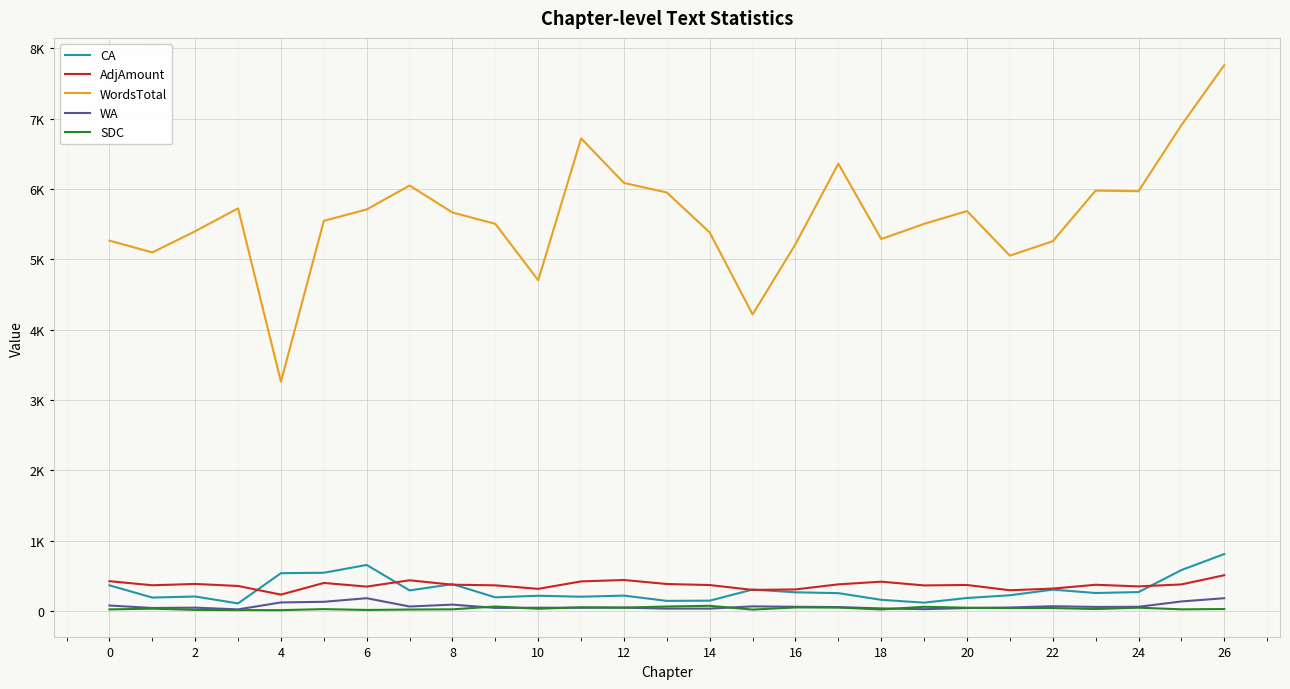

Does the chart display data point markers on the line(s)?

No